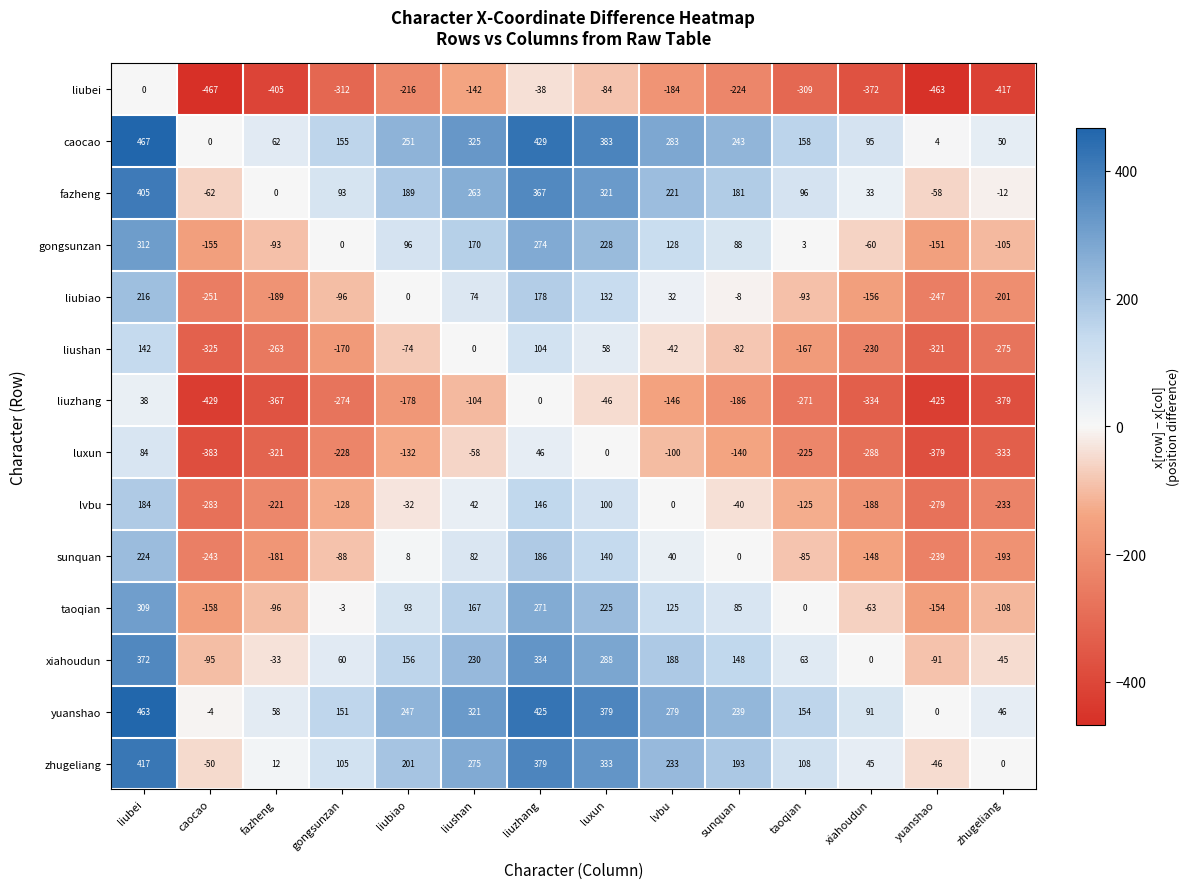

How many distinct data groups are displayed?

14